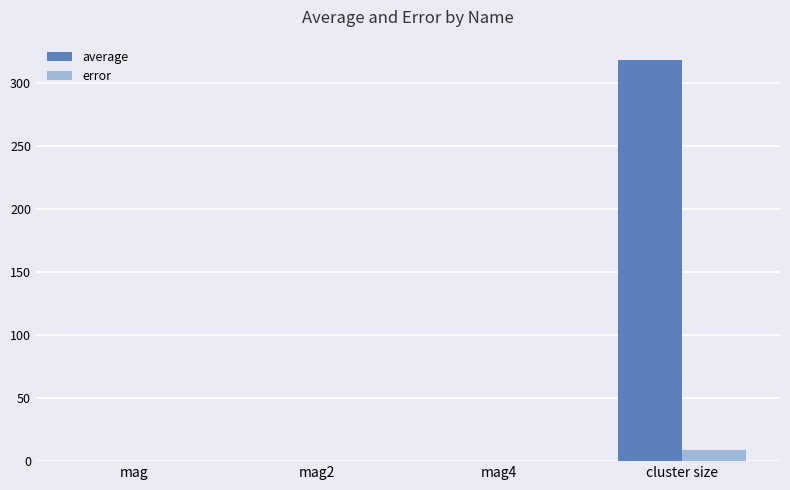

What are all the series names shown in the legend?

average, error